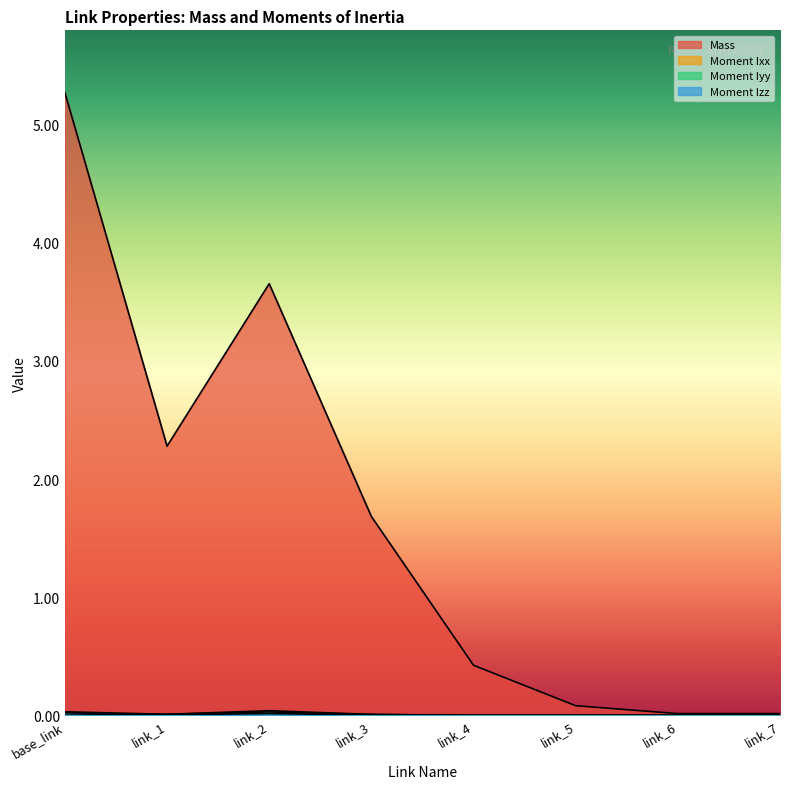

Is it true that Moment Iyy equals 0.0 at link_5?

False